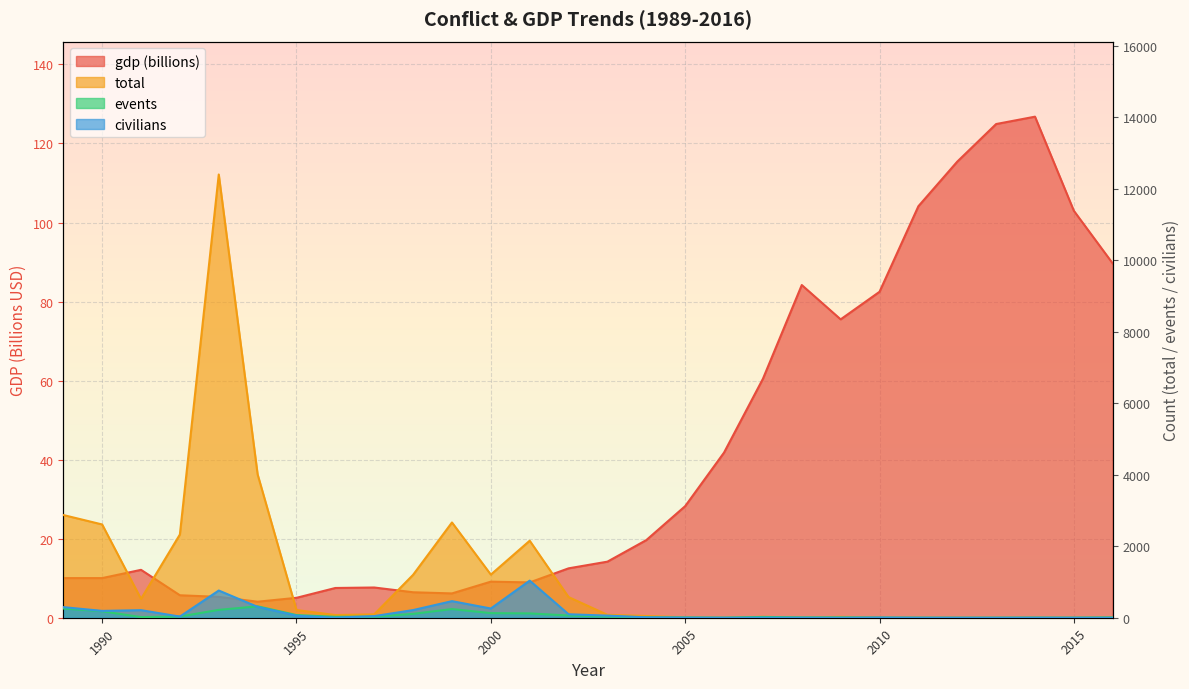

What is the average value of the total series?

1184.0